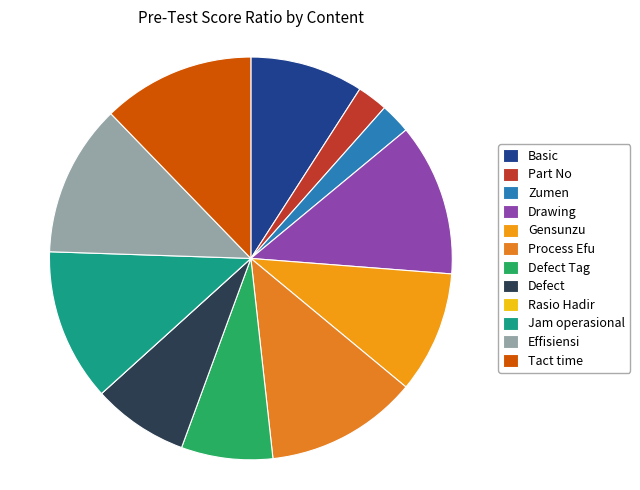

Rank the categories by value from lowest to highest.

Rasio Hadir, Part No, Zumen, Defect Tag, Defect, Basic, Gensunzu, Drawing, Process Efu, Jam operasional, Effisiensi, Tact time